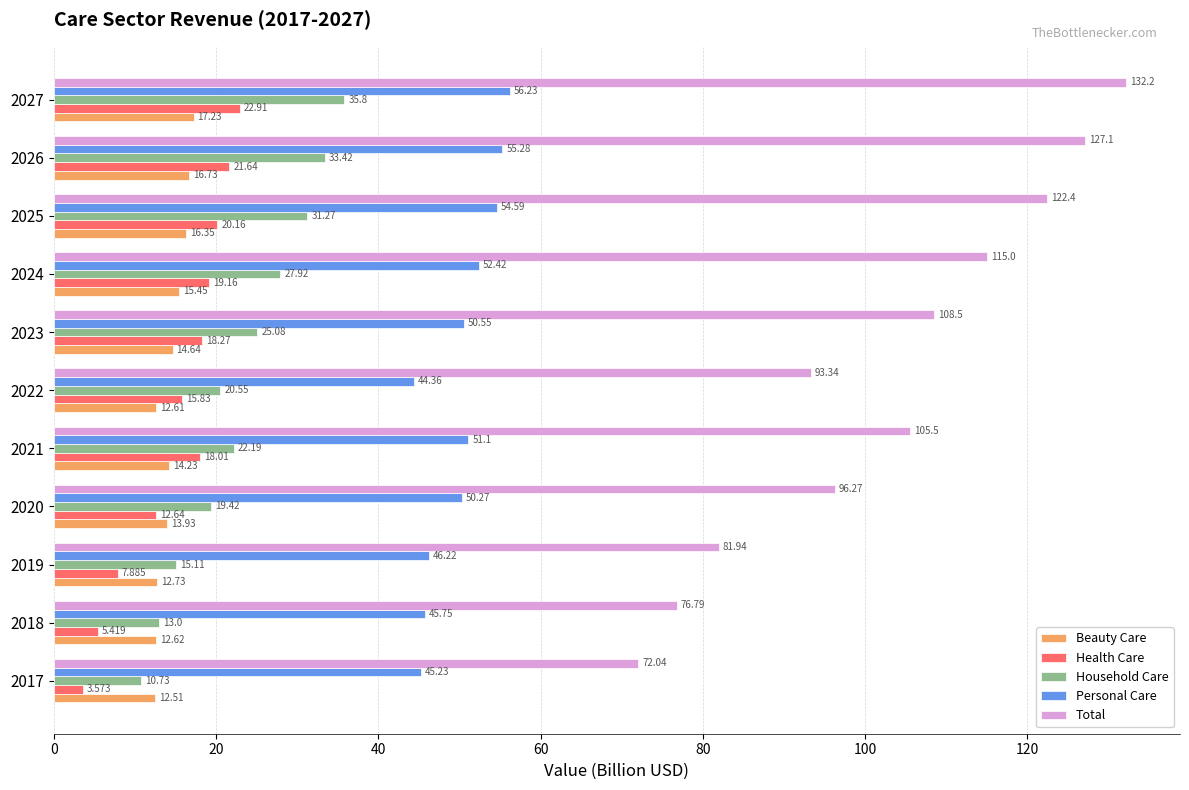

At how many categories does at least one series exceed 7?

11